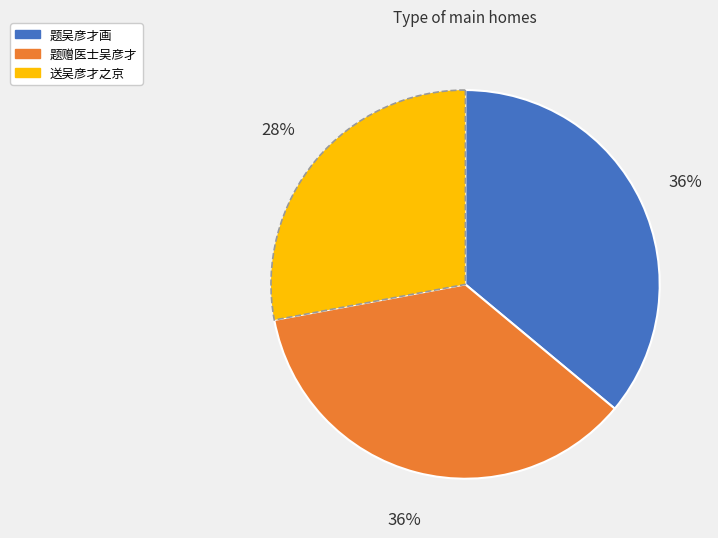

Count the number of slices in the pie.

3